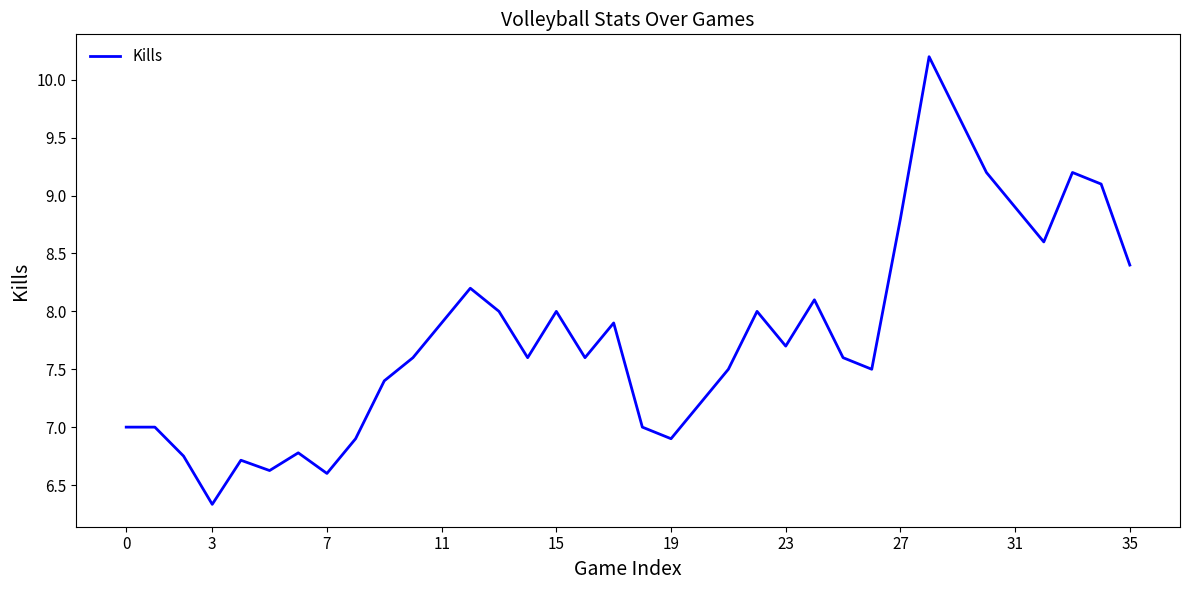

What is the greatest value displayed?

10.2